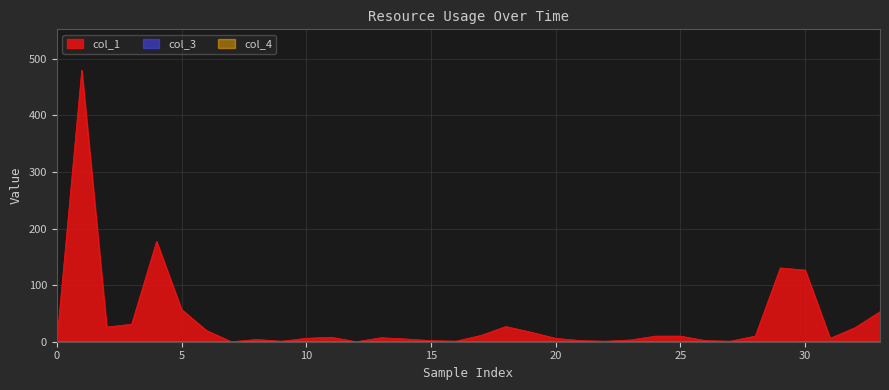

Which series has the largest range (max minus min)?

col_1